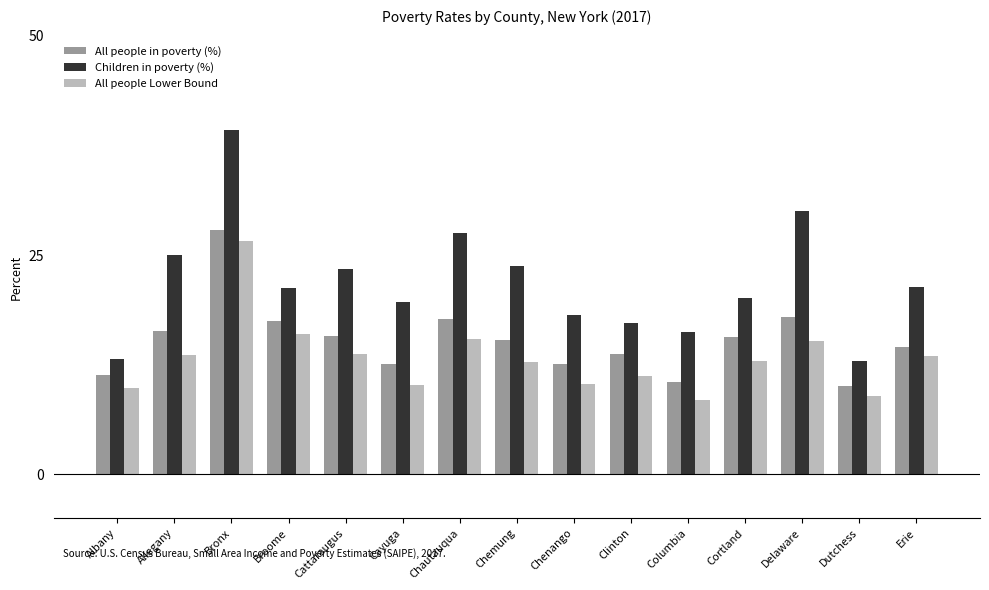

True or false: Children in poverty (%) has a value of 13.2 at Albany.

True